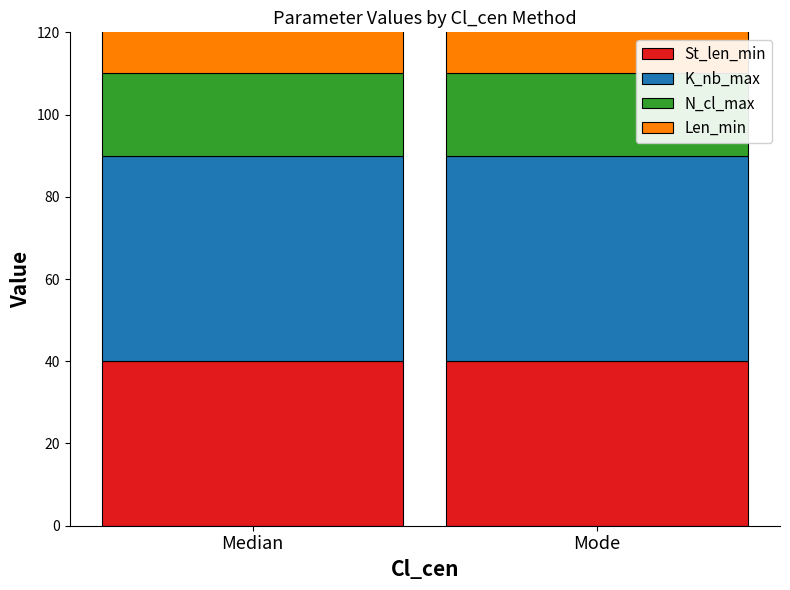

What are all the series names shown in the legend?

St_len_min, K_nb_max, N_cl_max, Len_min